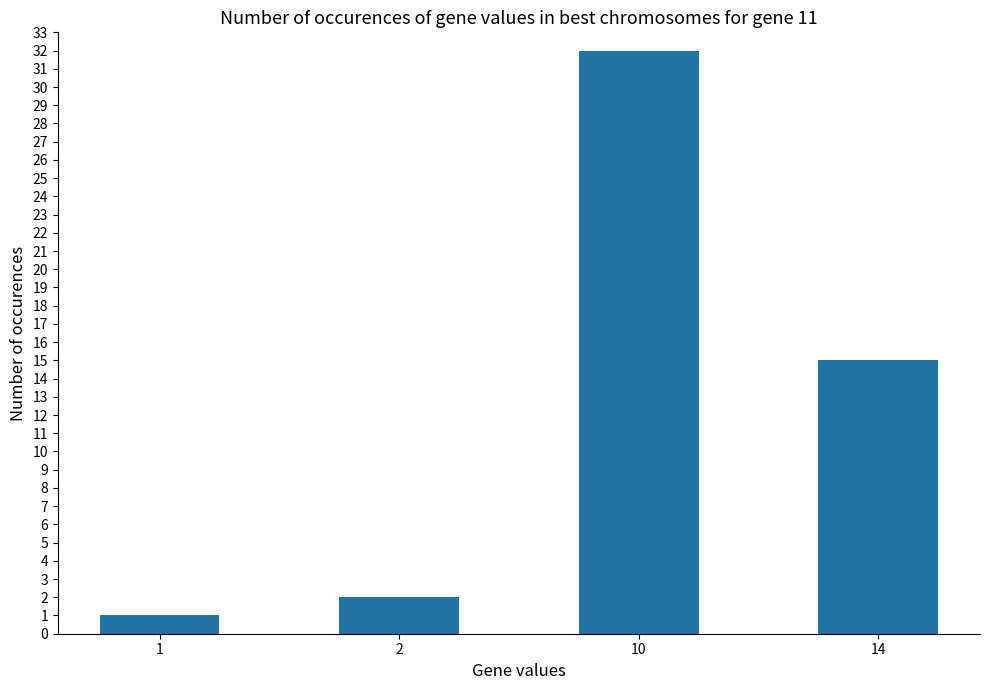

Is it true that the value at 10 is 44?

False